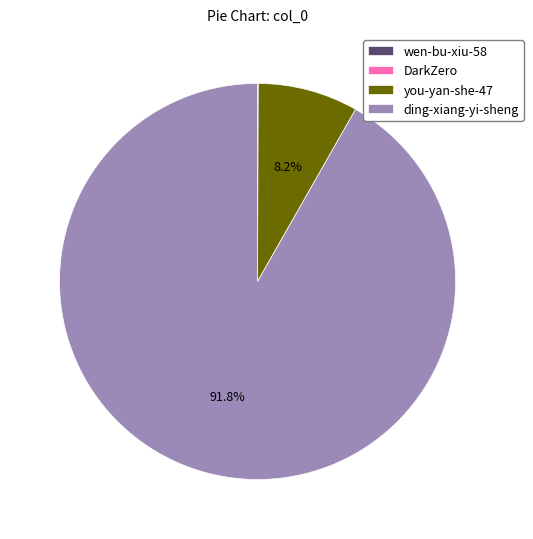

Which category accounts for the majority?

ding-xiang-yi-sheng